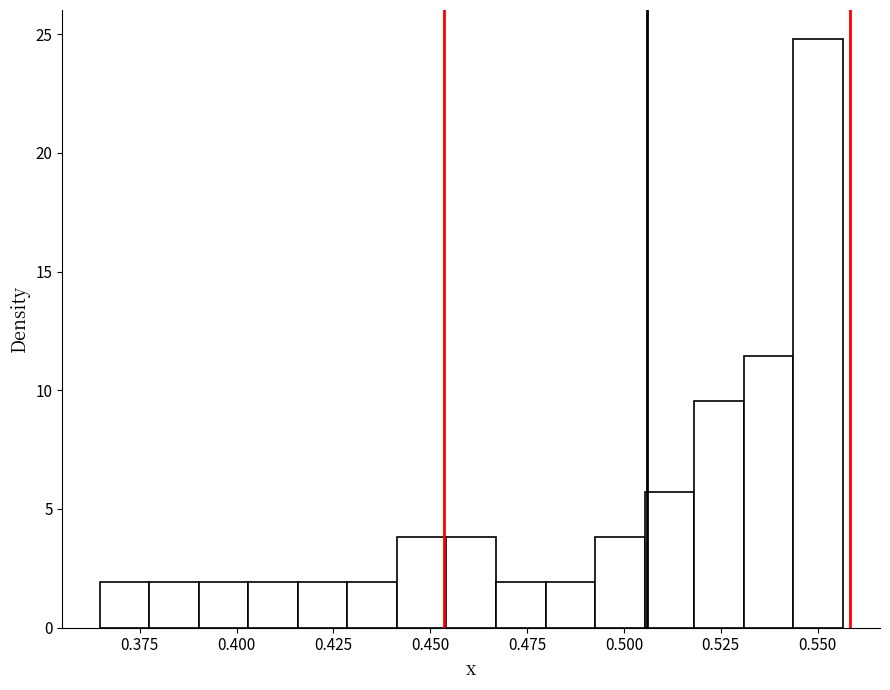

Read against the x-axis, roughly where is the centre of the tallest bar?

0.550